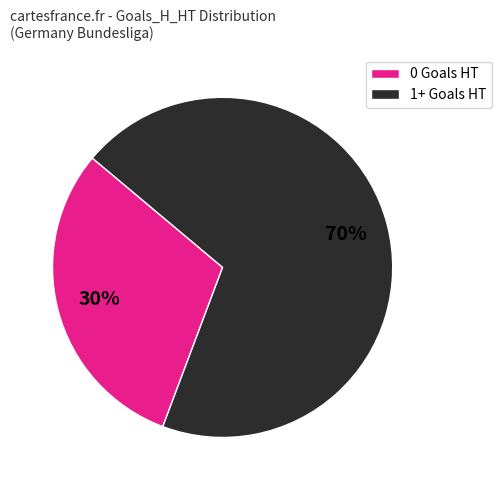

Does any single category account for the majority?

Yes